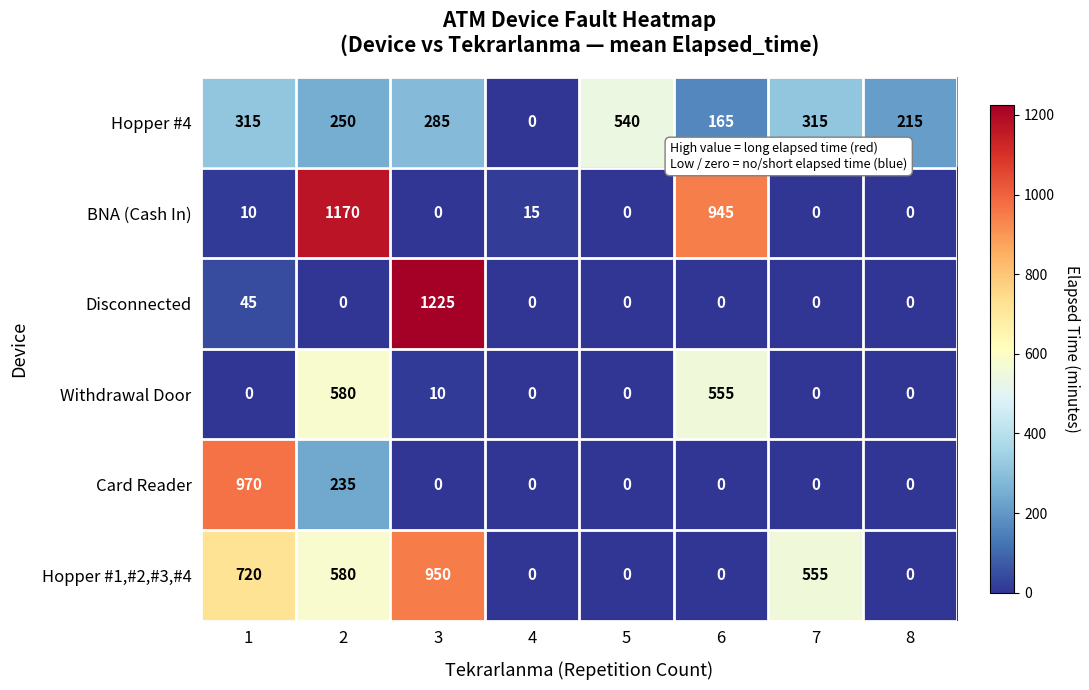

What is the difference between the highest and lowest values at 6?

945